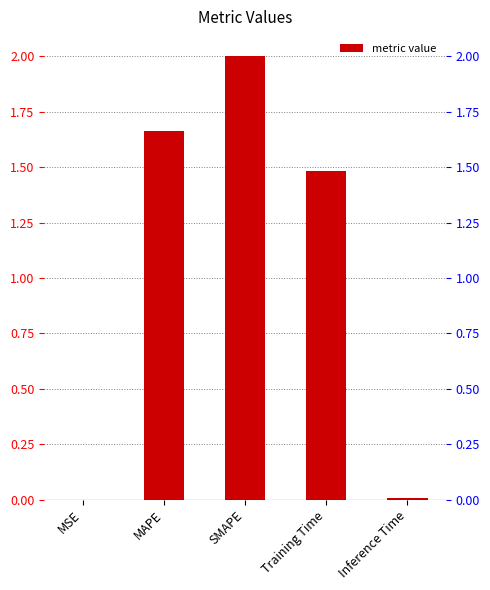

Reading left to right, what are all the values shown in this chart?

0.0	1.7	2.0	1.5	0.0